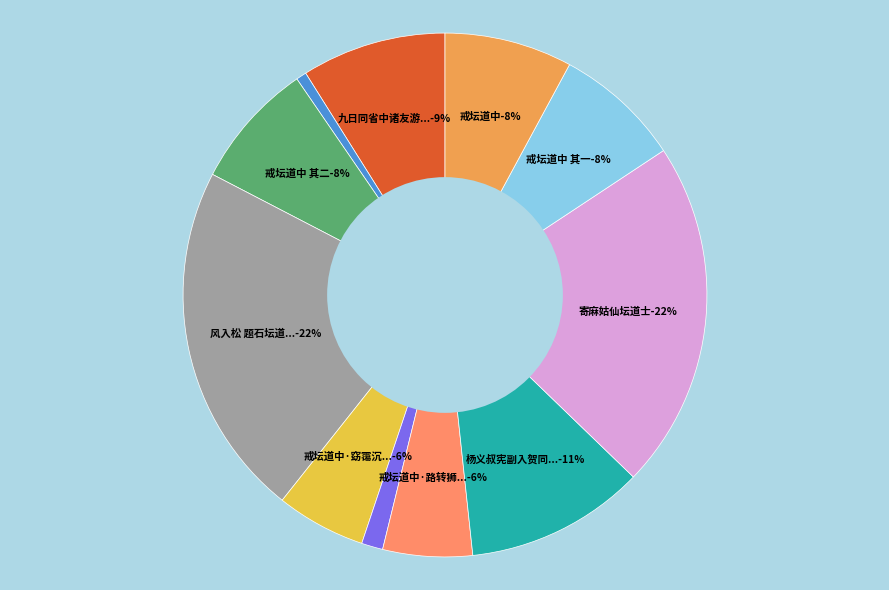

To the nearest percent, what is the difference between the largest and smallest slice percentages?

21%